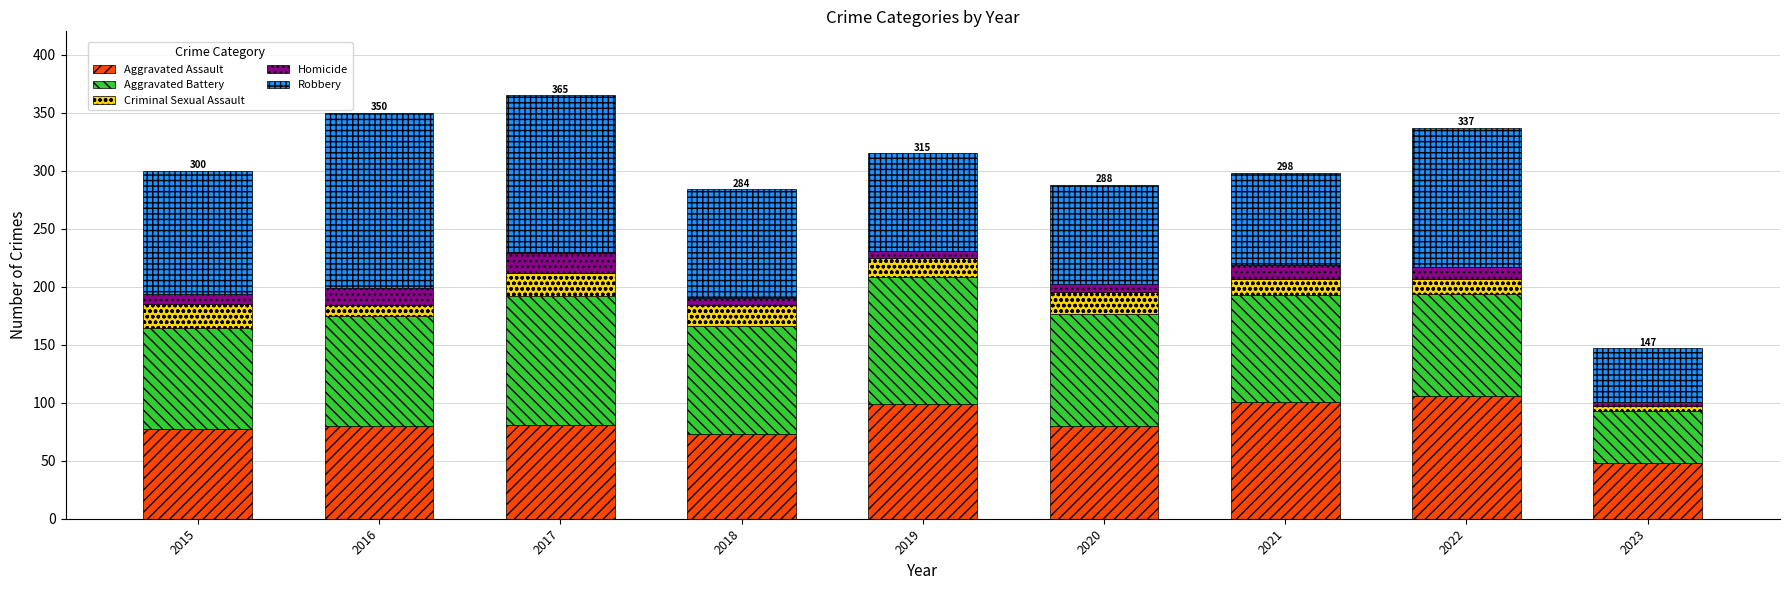

The value of Aggravated Assault at 2019 is 36. True or false?

False